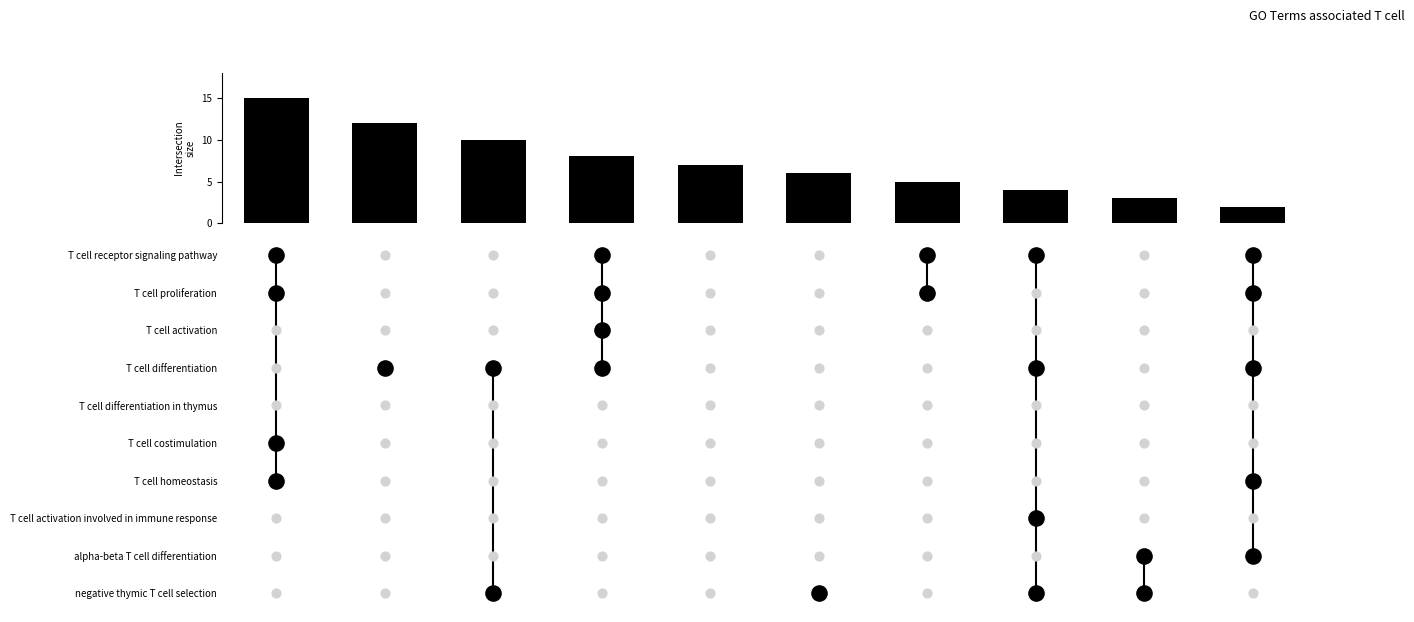

Is it true that the value at 6 is 2?

False